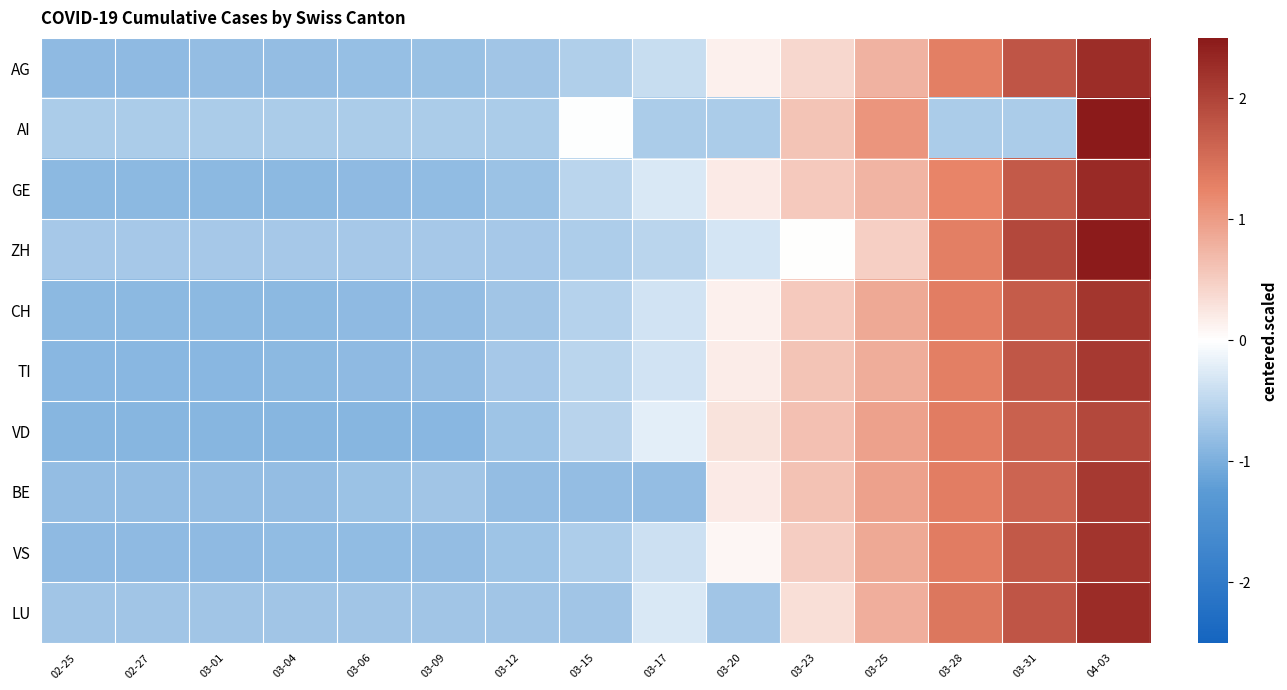

Which series changed the most between 03-20 and 03-23?

AI